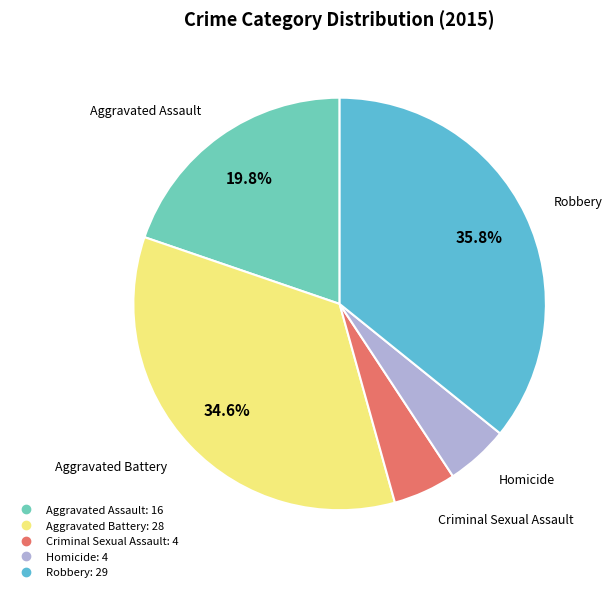

To the nearest percent, what is the combined percentage of Robbery and Homicide?

41%